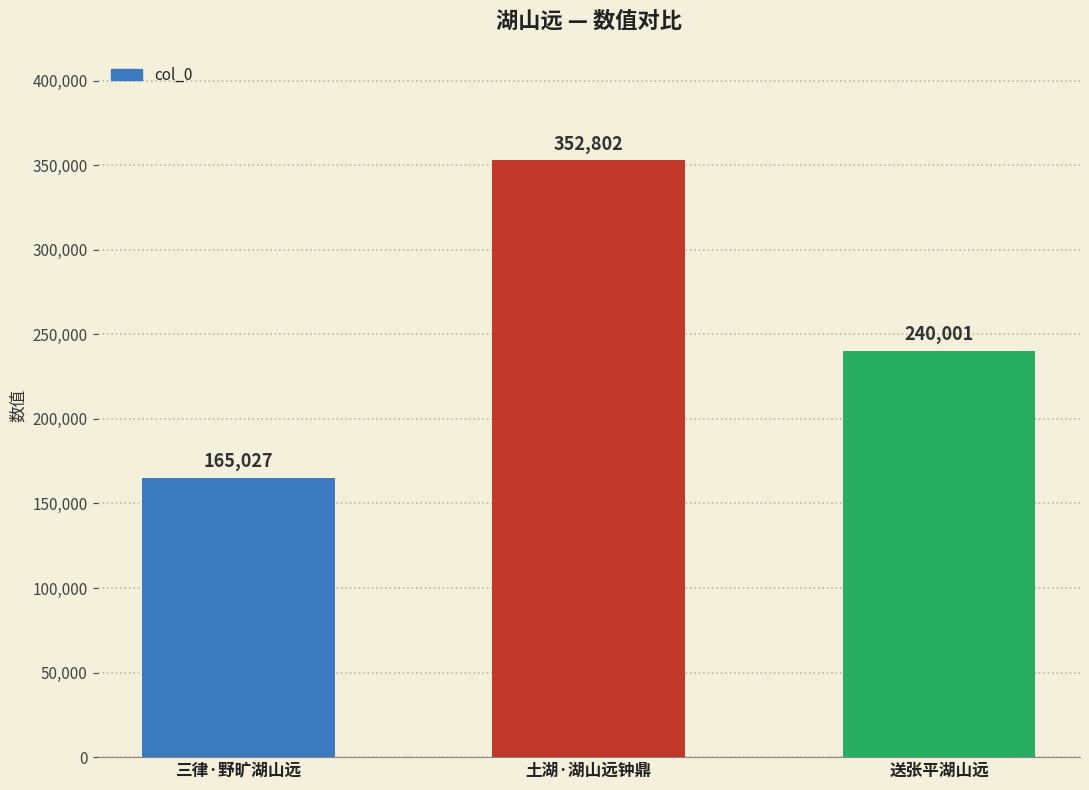

Count the values in the range 165027 to 352802.

3